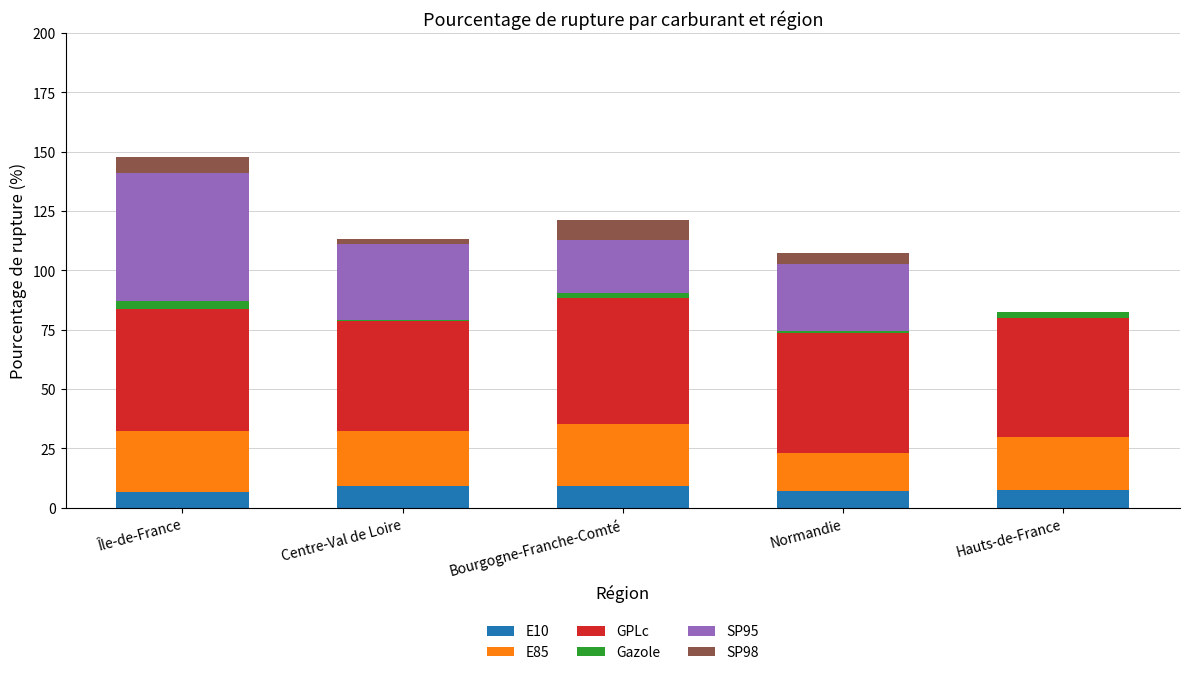

At which category is the sum across all series the highest?

Île-de-France